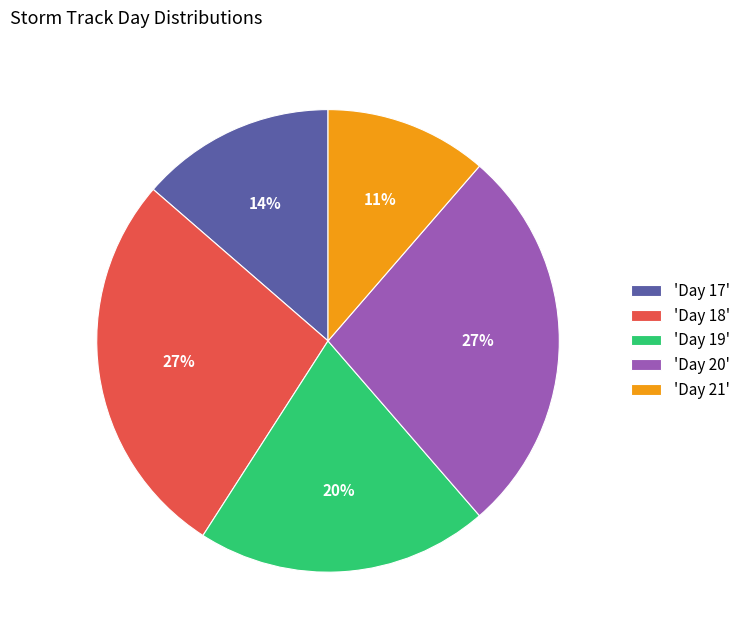

To the nearest percent, what percentage of the pie is 'Day 17'?

14%